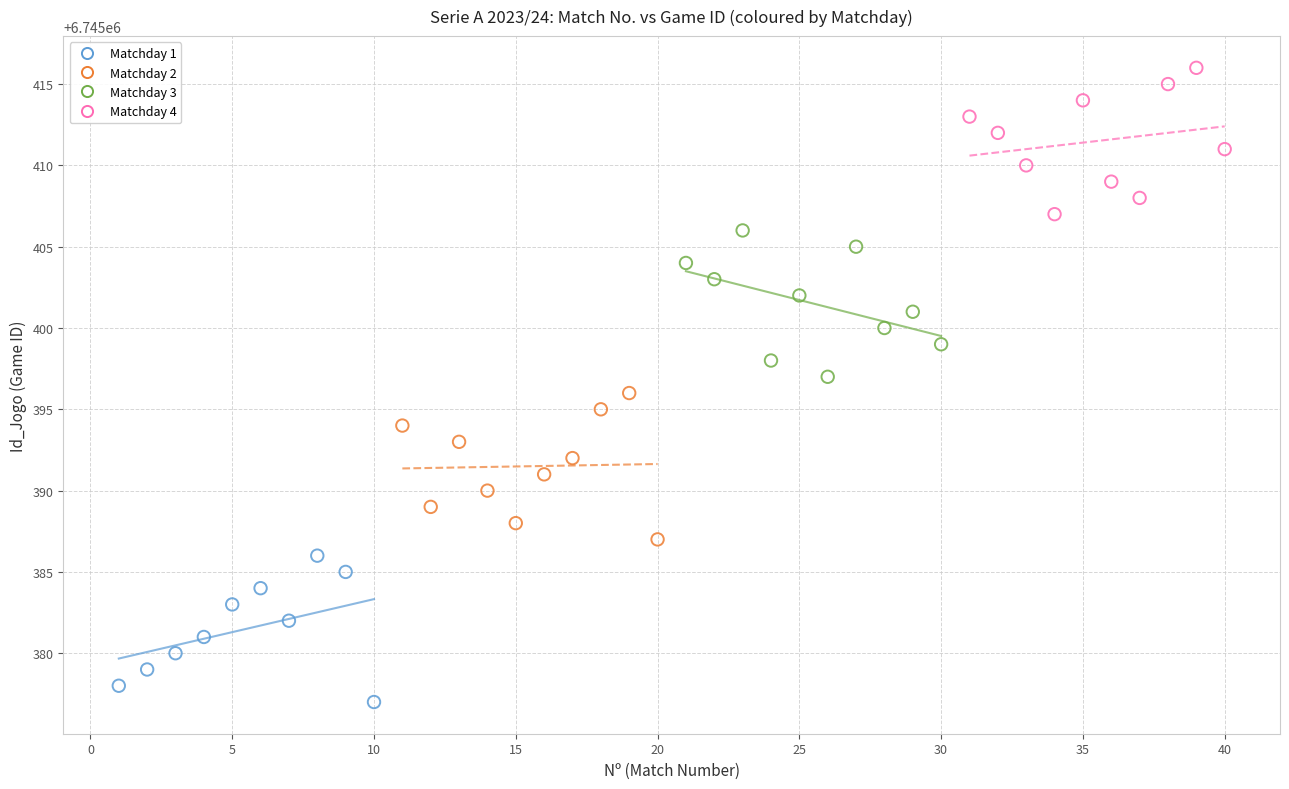

Which series reaches the maximum Y coordinate?

Matchday 4